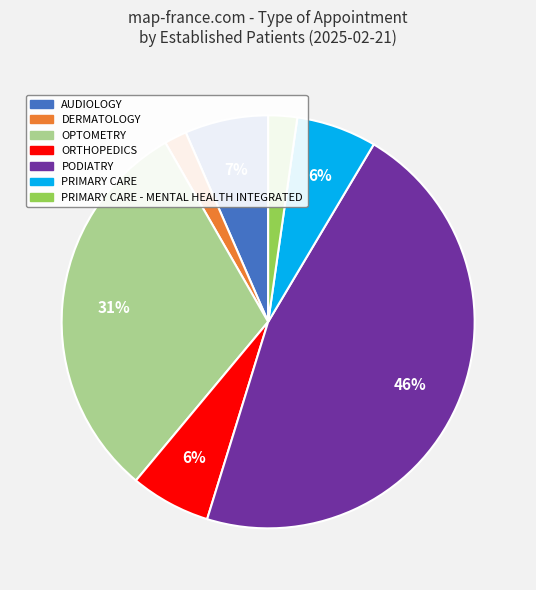

Is there any slice that represents more than half of the pie?

No